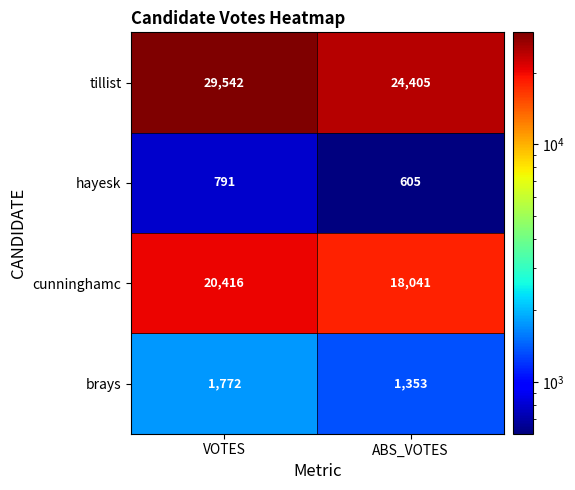

Rank the series at ABS_VOTES from lowest to highest value.

hayesk, brays, cunninghamc, tillist